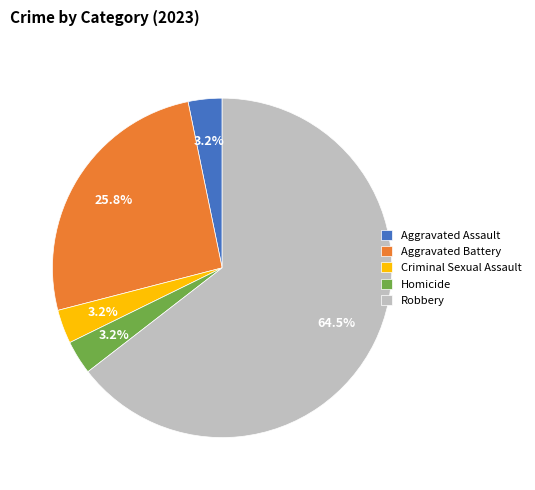

The Robbery slice represents 78% of the pie. True or false?

False